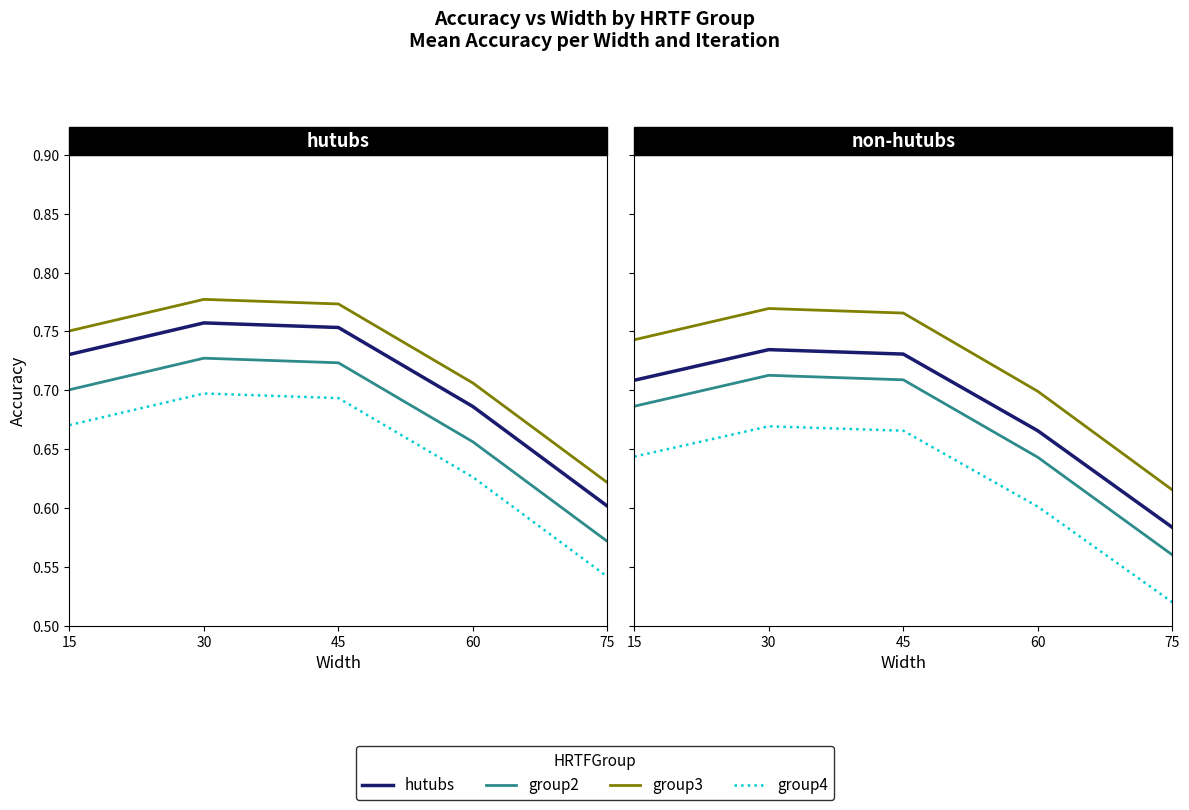

What is the greatest value displayed?

0.8